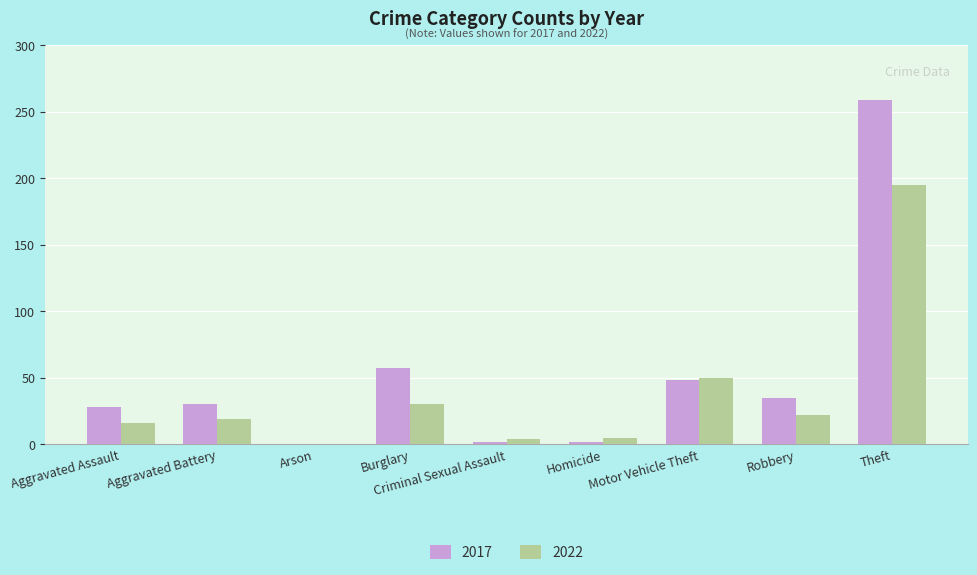

The value of 2022 at Theft is 195. True or false?

True